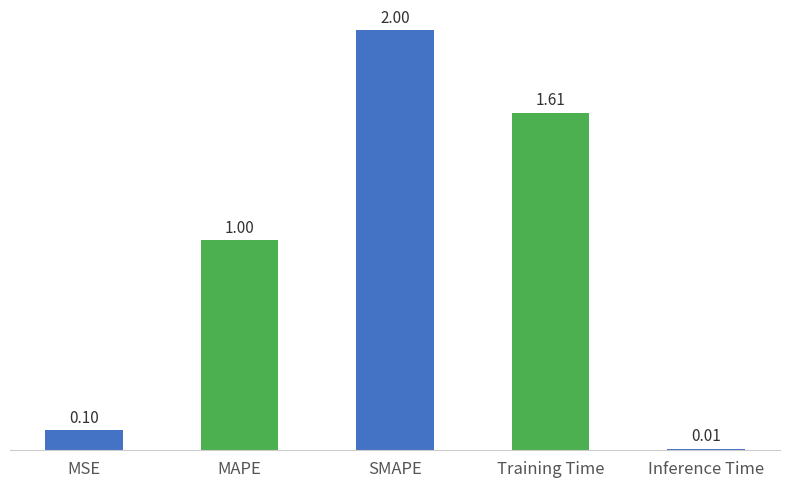

What is the value of the 2nd bar from the left?

1.0